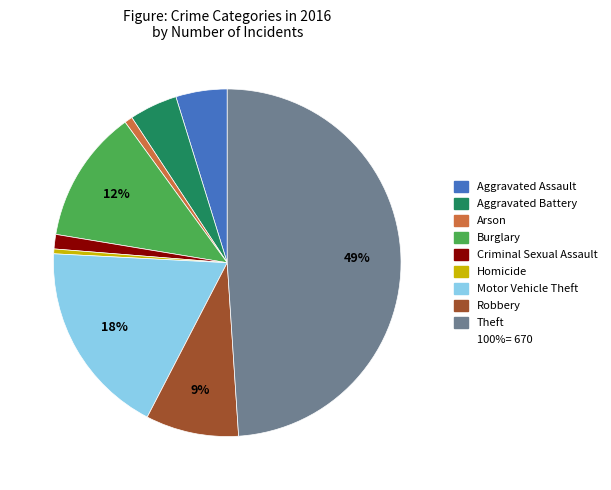

To the nearest percent, what is the average slice percentage?

11%